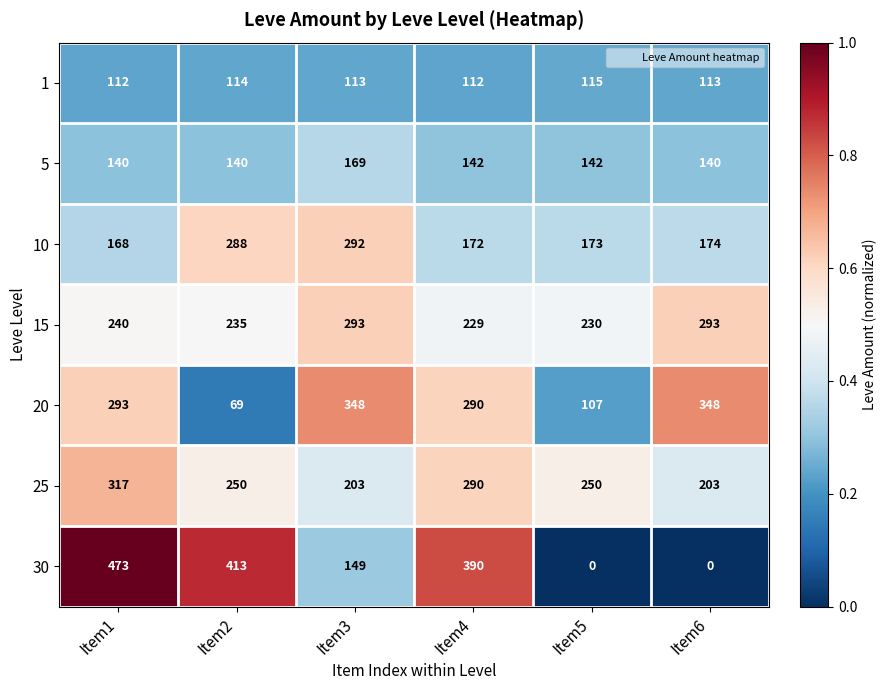

Which series has the largest range (max minus min)?

30